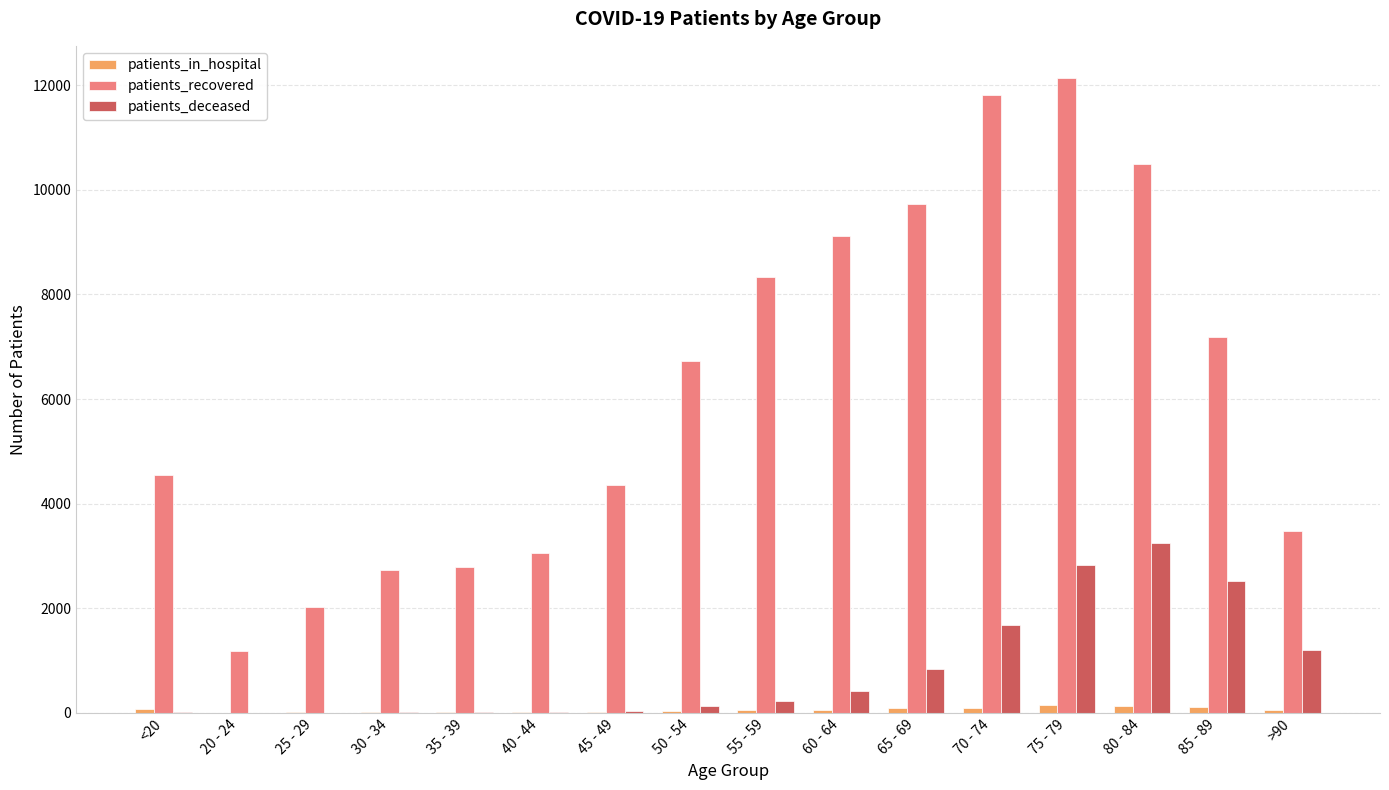

Are the bars horizontal?

No